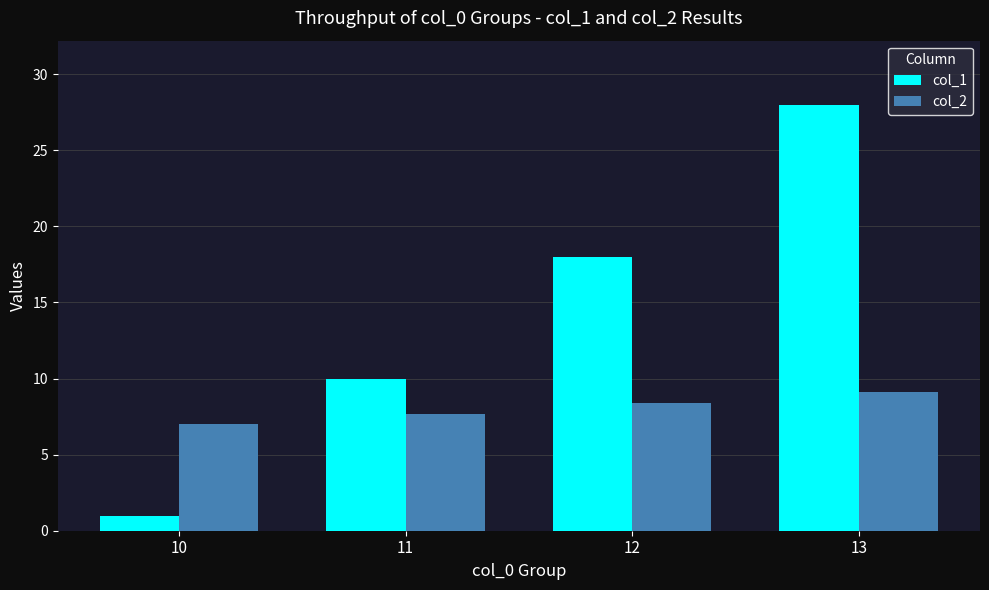

Which category has the highest value in the col_1 series?

13